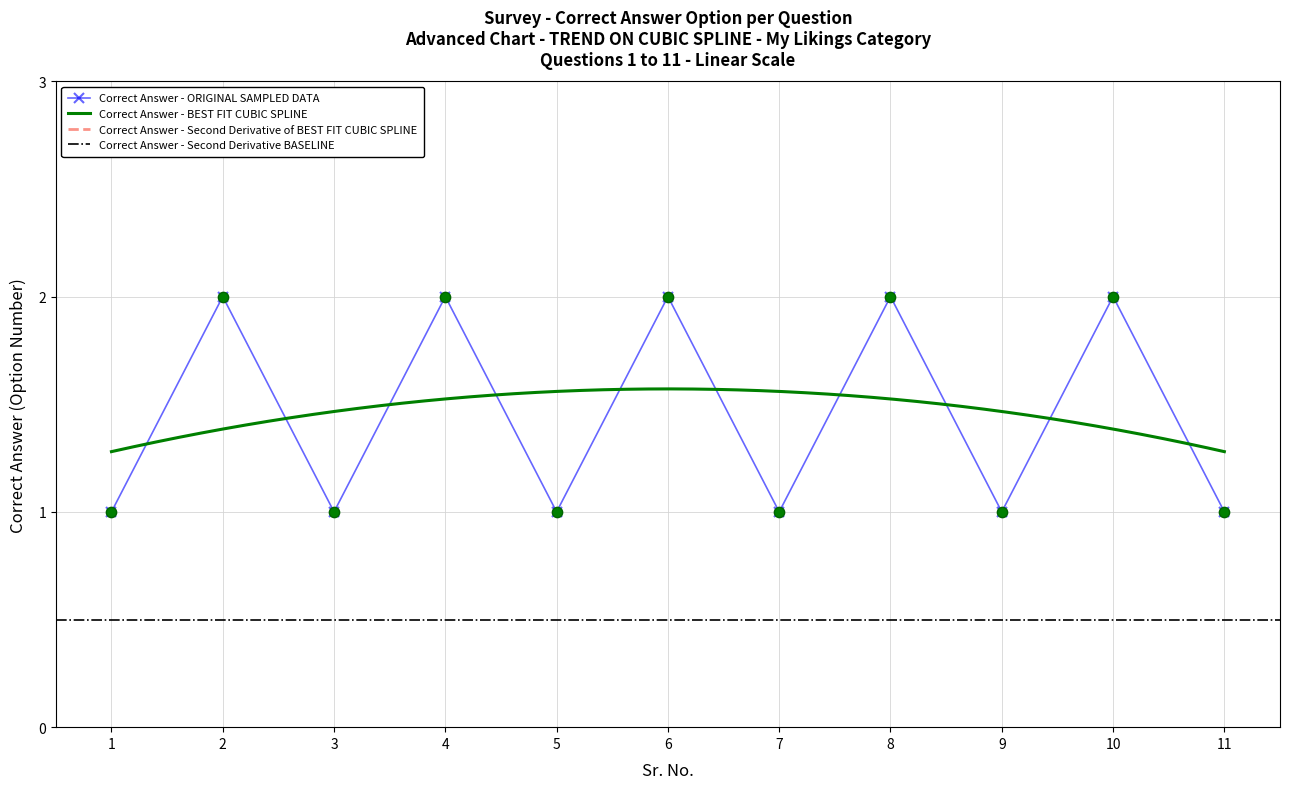

What is the change in value from 4 to 7?

-1